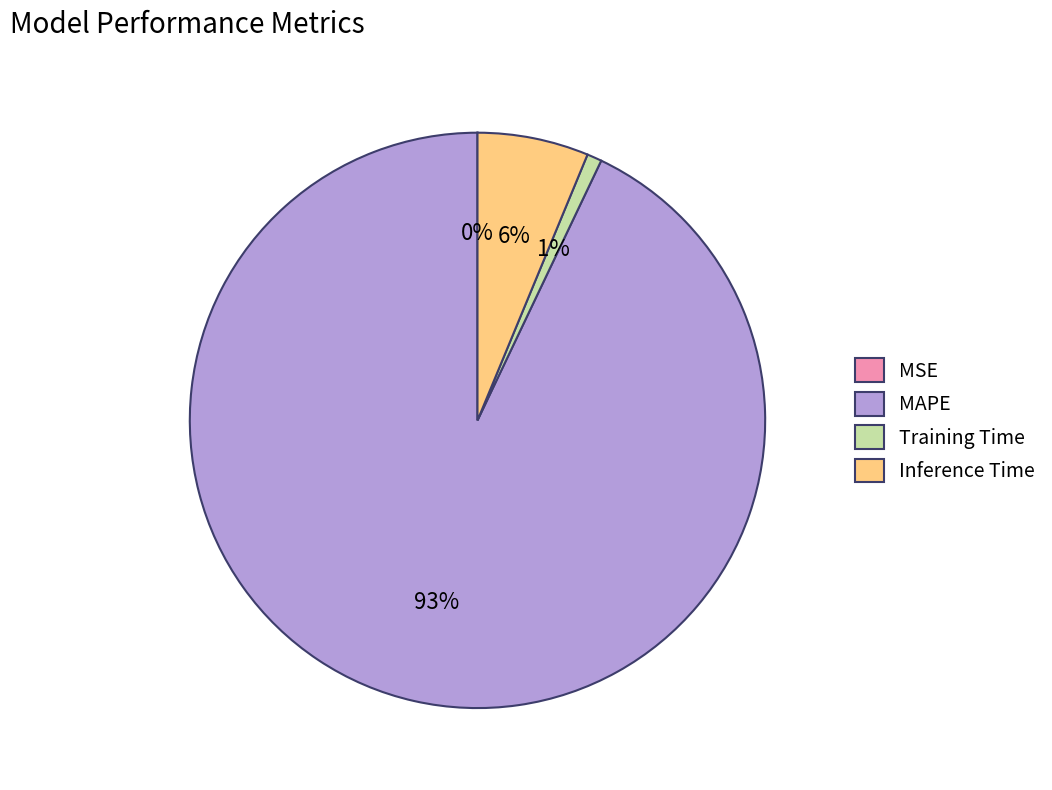

Which slice is the largest?

MAPE